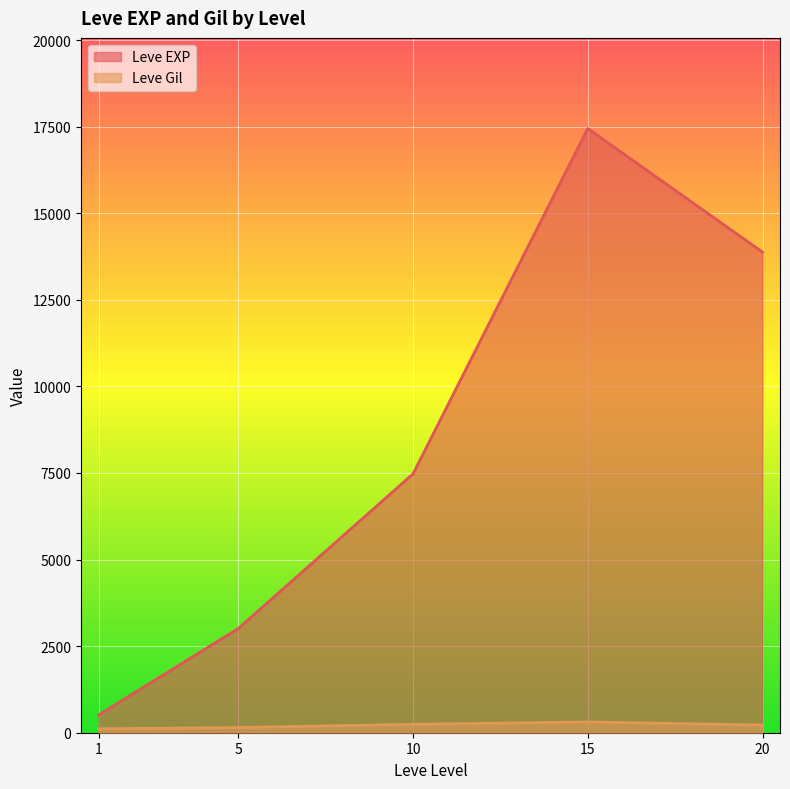

Does the chart display data point markers on the line(s)?

No